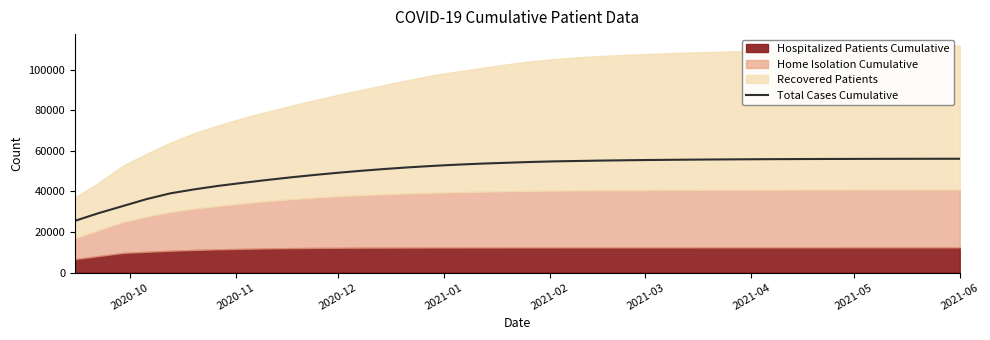

What is the lowest value of the Total Cases Cumulative series?

25511